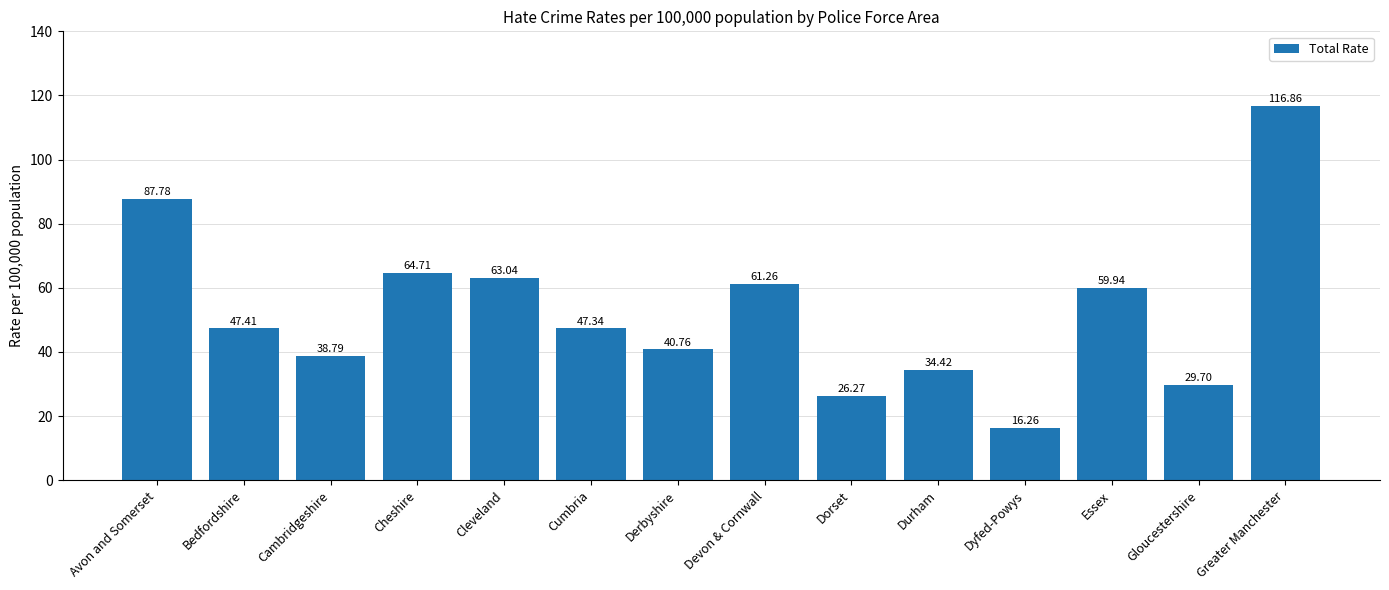

How many data points are less than 47?

6